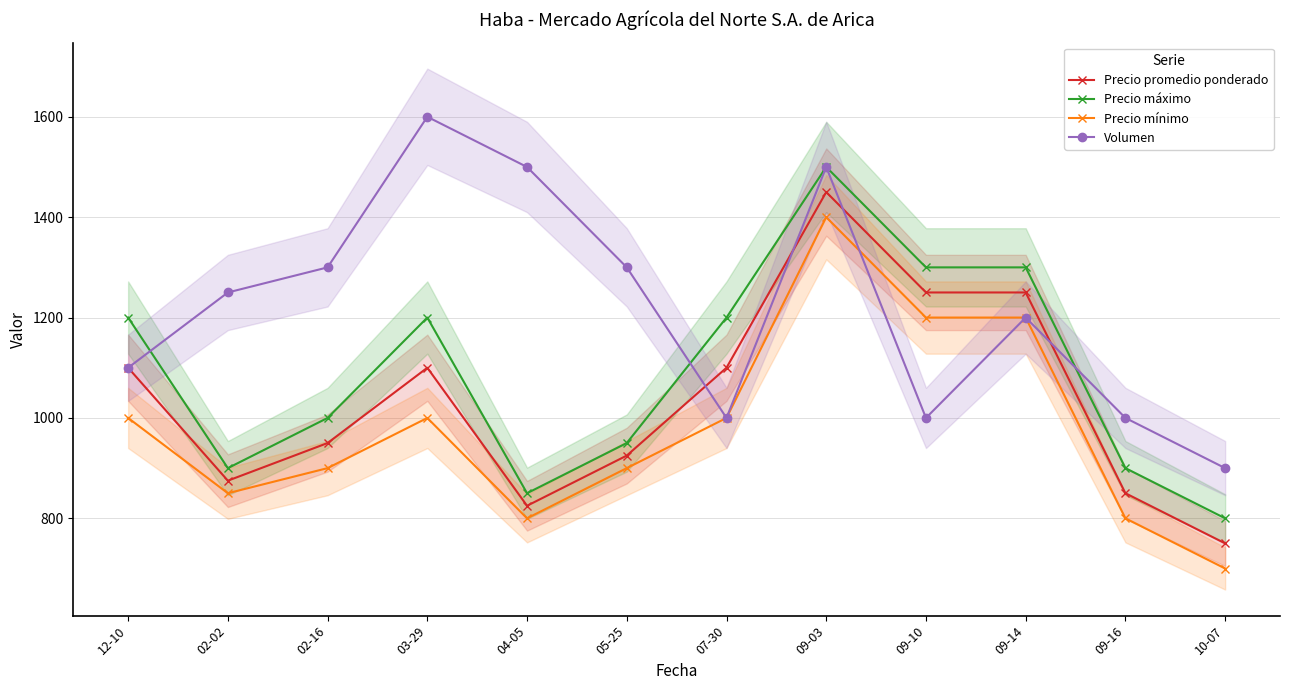

The value of Precio mínimo at 09-16 is 800. True or false?

True